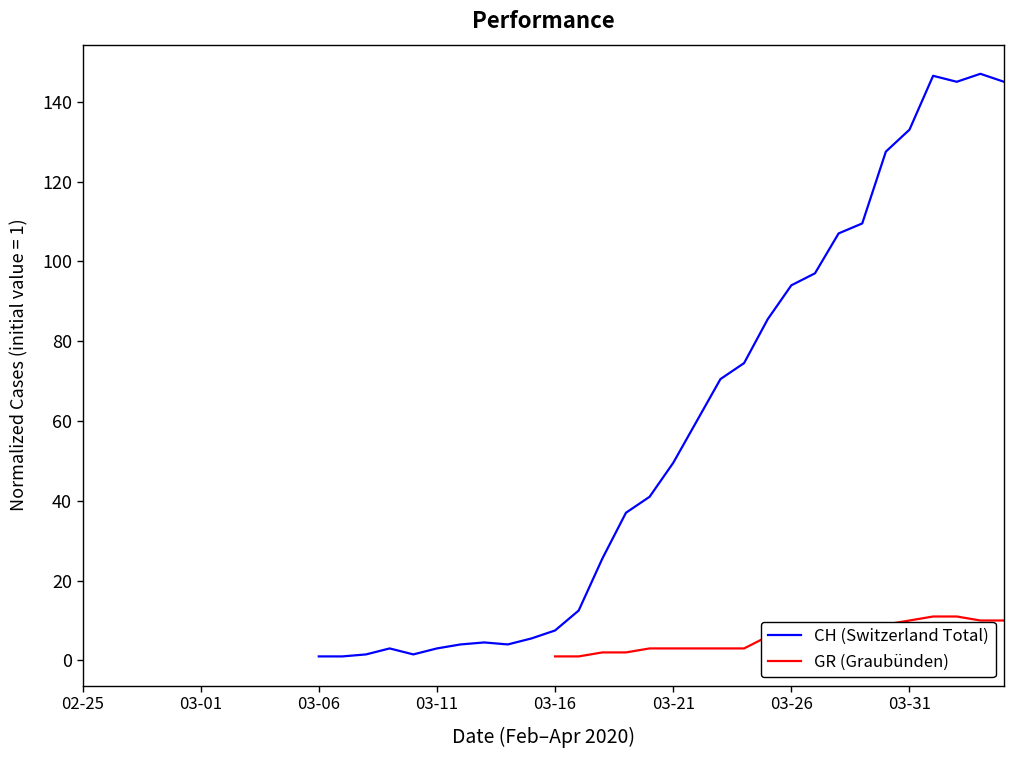

At which category is the sum across all series the highest?

36